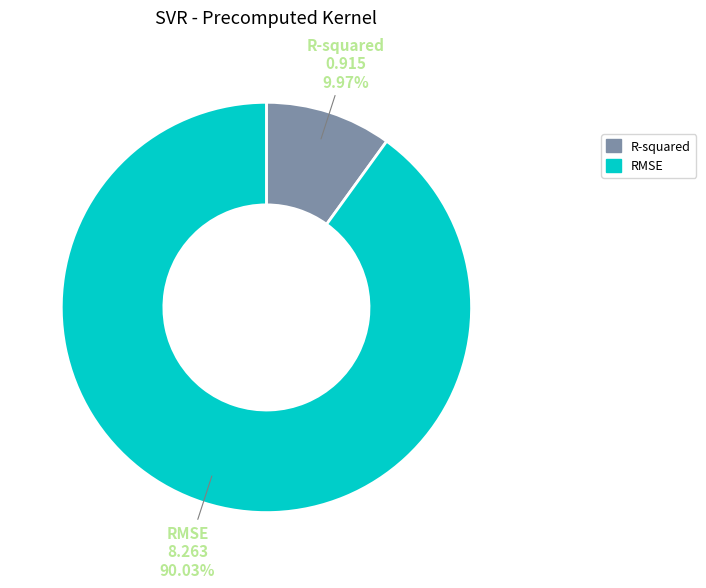

What is the largest slice in the pie chart?

RMSE